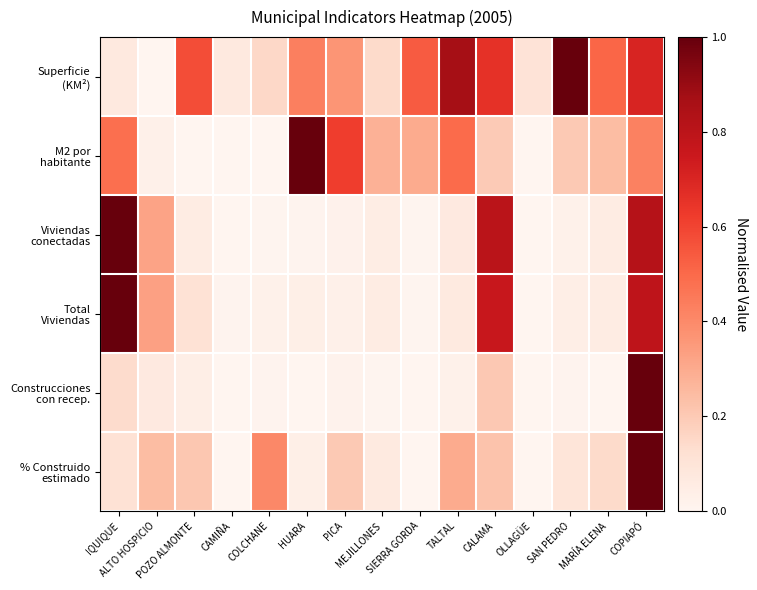

Between SIERRA GORDA and MEJILLONES, which is larger?

SIERRA GORDA